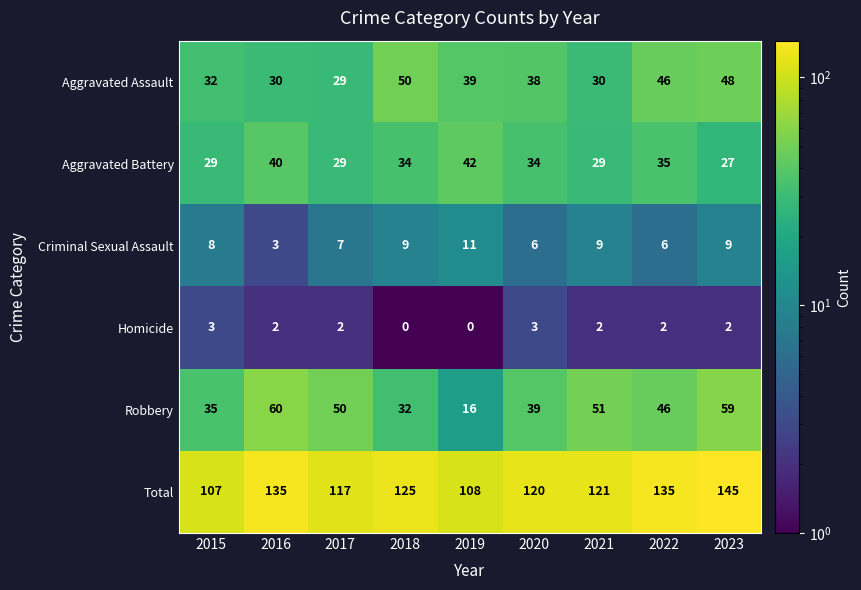

At how many categories does at least one series exceed 133?

3